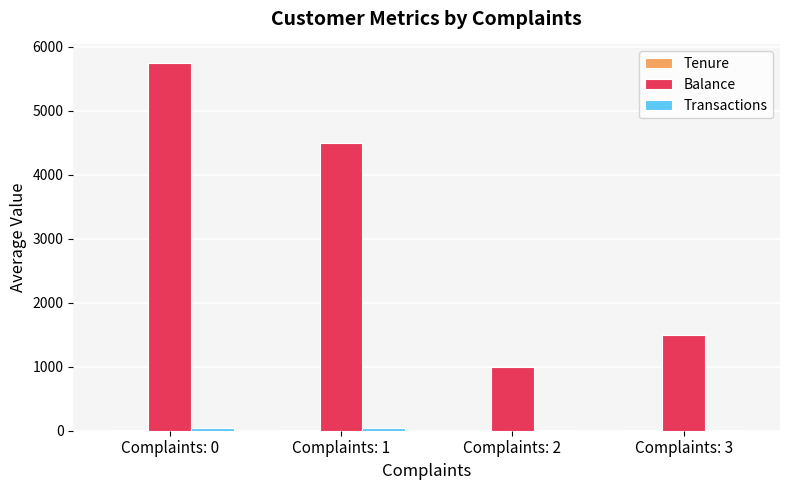

What is the greatest value displayed?

5750.0